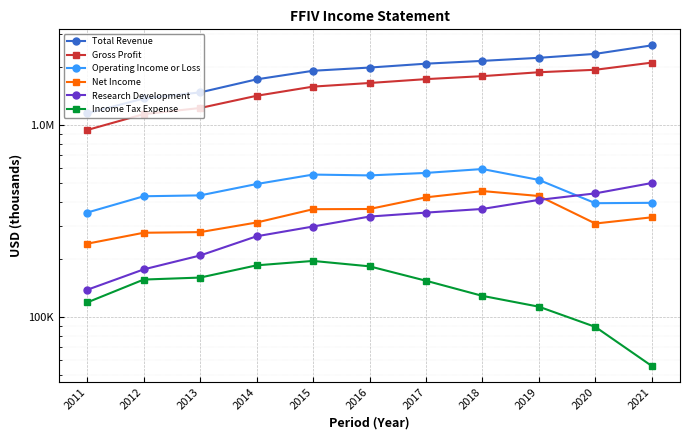

What is the spread (max minus min) of values at 2021?

2547700